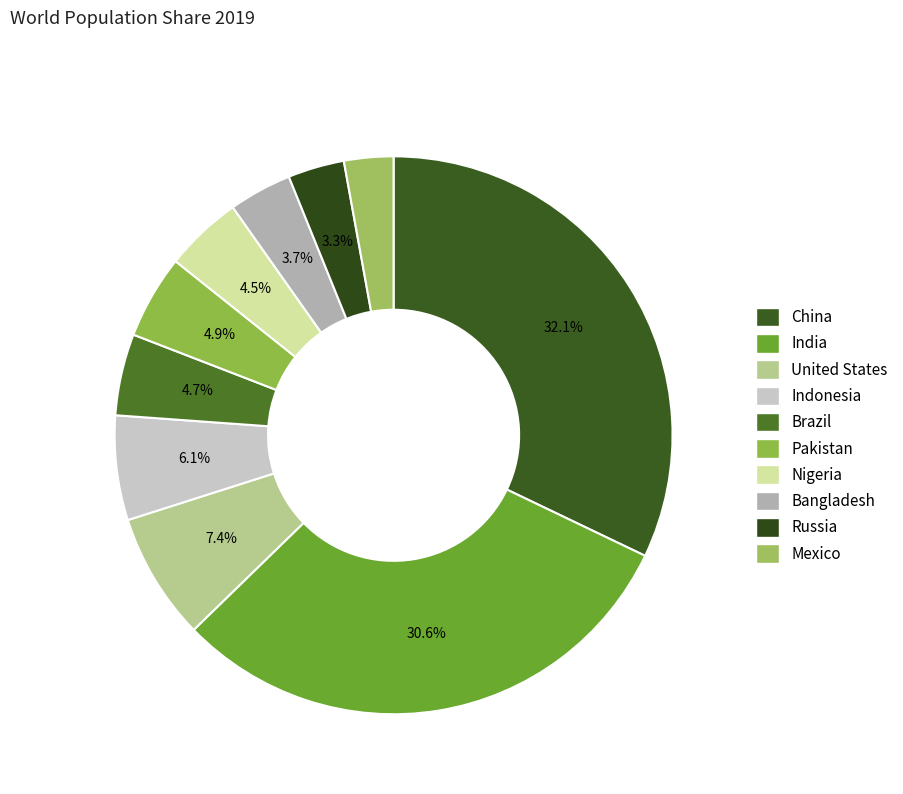

Which has a higher value, India or Pakistan?

India